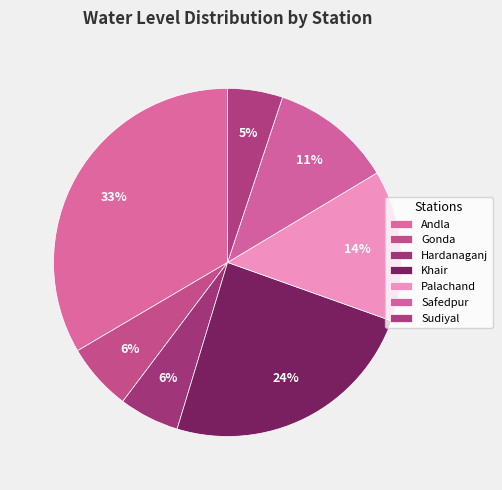

How many slices are in this pie chart?

7